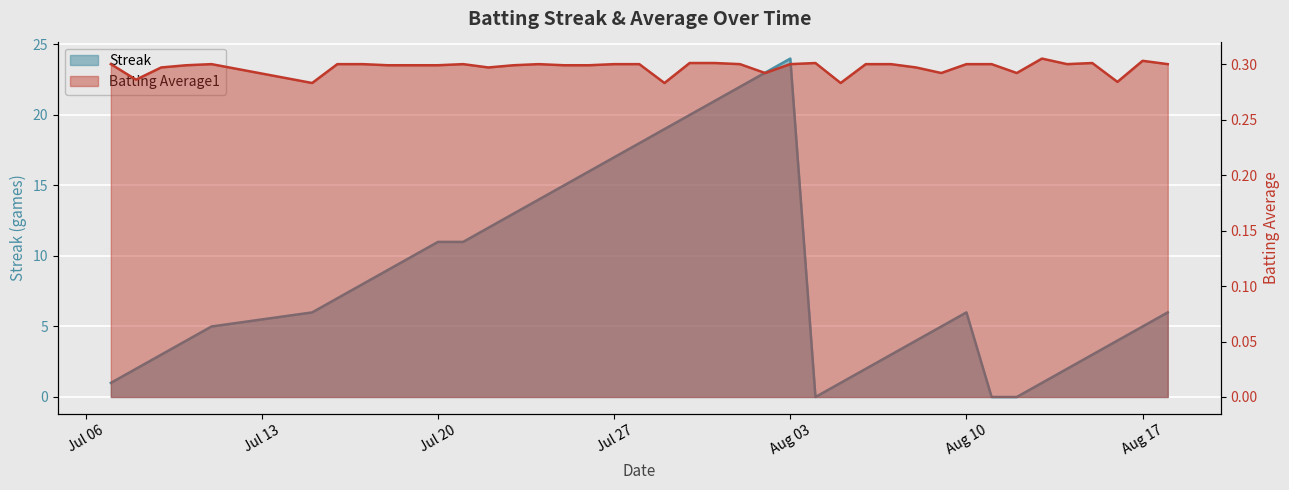

Between 2010-07-16 and 2010-07-19, which series saw the biggest shift?

Streak